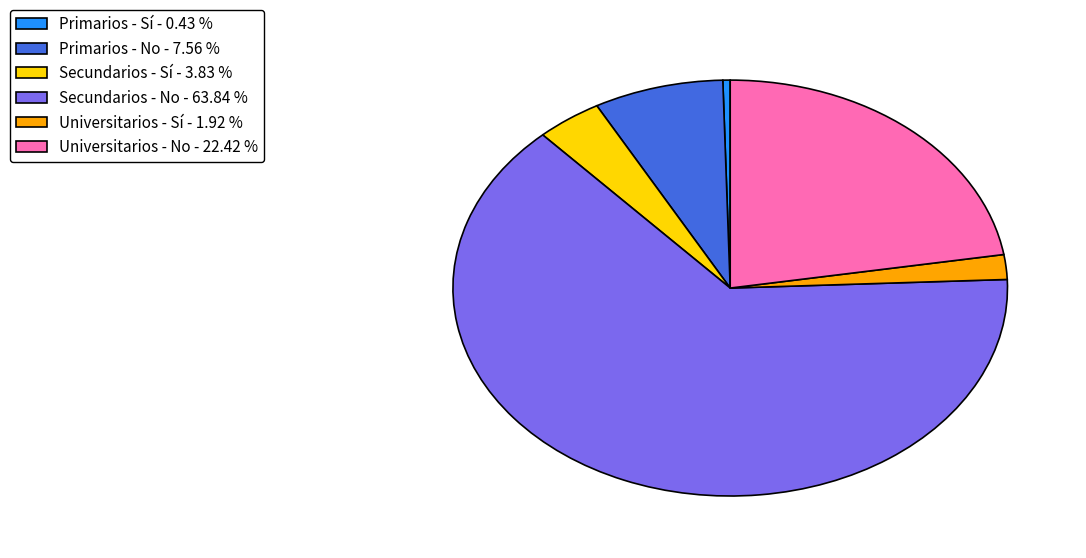

Do Primarios - Sí - 0.43 % and Universitarios - Sí - 1.92 % together represent more than half of the pie?

No